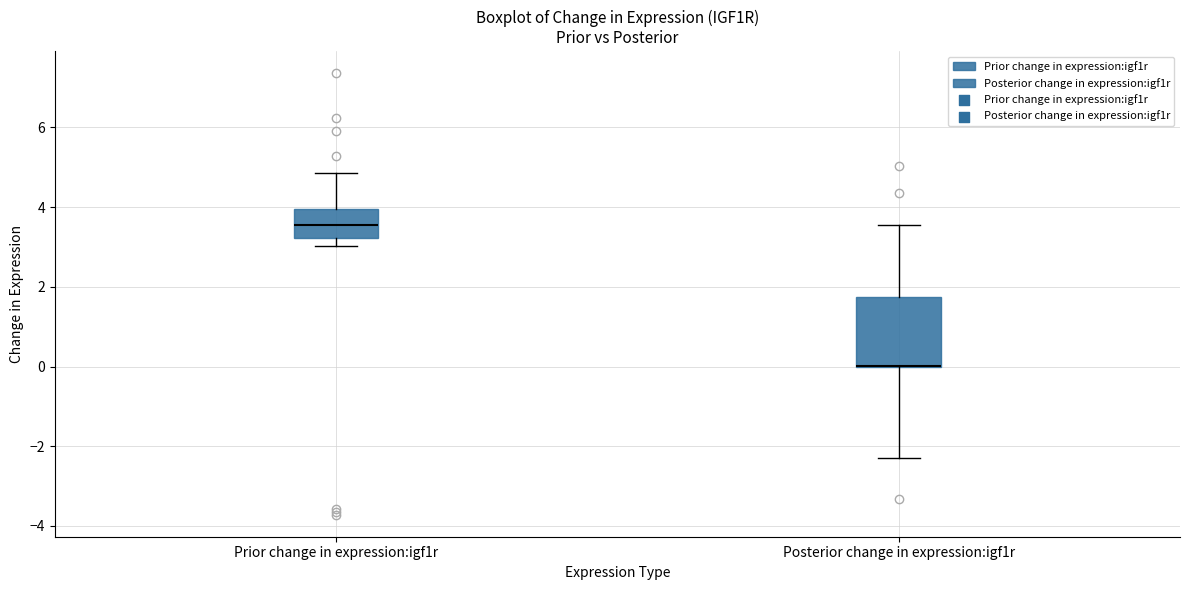

Reading left to right, transcribe this box plot: for each box, give where its median line is, the range the box spans, and where its two whiskers end, as read against the y-axis. The values are not printed on the chart, so give them approximately, as read against the axis.

Prior change in expression:igf1r: median 3.6, box 3.2 to 4.0, whiskers 3.0 to 4.8
Posterior change in expression:igf1r: median 0.0 (drawn on the box's lower edge), box 0.0 to 1.8, whiskers -2.2 to 3.6